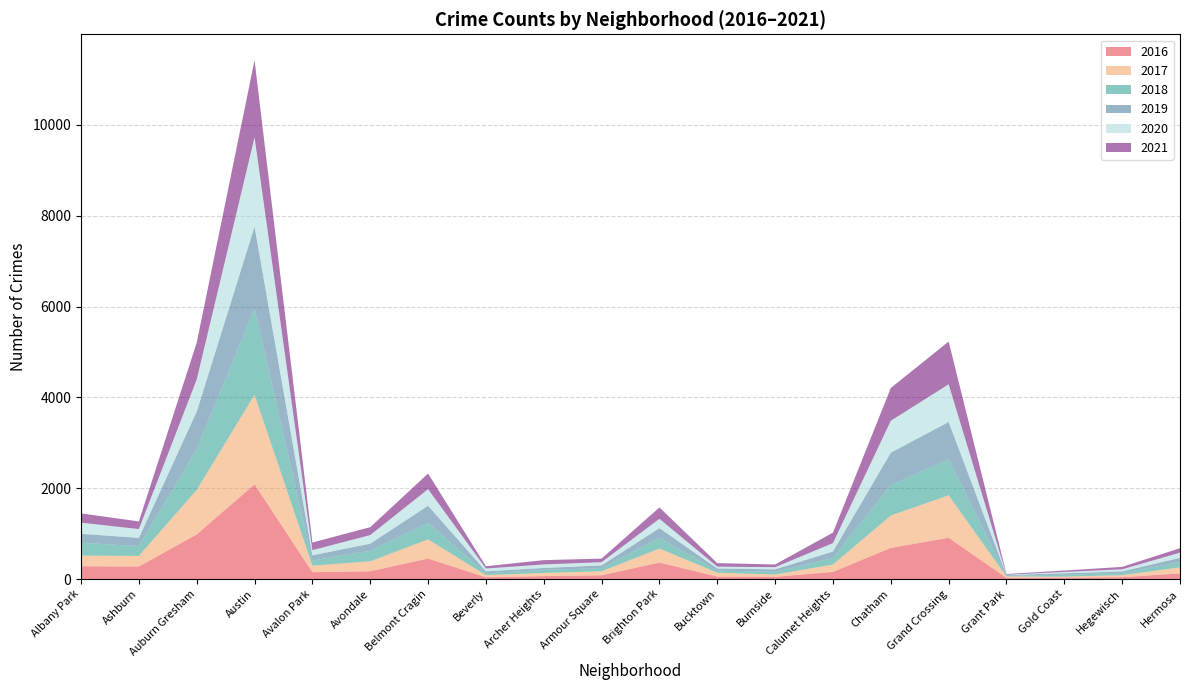

Reading left to right, transcribe all the data shown in this chart.

2016: Albany Park=282	Ashburn=276	Auburn Gresham=983	Austin=2086	Avalon Park=151	Avondale=172	Belmont Cragin=451	Beverly=40	Archer Heights=65	Armour Square=83	Brighton Park=363	Bucktown=55	Burnside=49	Calumet Heights=157	Chatham=687	Grand Crossing=908	Grant Park=26	Gold Coast=33	Hegewisch=42	Hermosa=124
2017: Albany Park=234	Ashburn=233	Auburn Gresham=978	Austin=1971	Avalon Park=143	Avondale=218	Belmont Cragin=420	Beverly=47	Archer Heights=69	Armour Square=88	Brighton Park=308	Bucktown=85	Burnside=50	Calumet Heights=162	Chatham=711	Grand Crossing=936	Grant Park=30	Gold Coast=20	Hegewisch=43	Hermosa=133
2018: Albany Park=281	Ashburn=218	Auburn Gresham=898	Austin=1911	Avalon Park=115	Avondale=233	Belmont Cragin=368	Beverly=41	Archer Heights=69	Armour Square=69	Brighton Park=239	Bucktown=47	Burnside=60	Calumet Heights=145	Chatham=670	Grand Crossing=795	Grant Park=15	Gold Coast=43	Hegewisch=49	Hermosa=117
2019: Albany Park=199	Ashburn=180	Auburn Gresham=826	Austin=1792	Avalon Park=114	Avondale=156	Belmont Cragin=375	Beverly=42	Archer Heights=41	Armour Square=61	Brighton Park=212	Bucktown=45	Burnside=55	Calumet Heights=142	Chatham=714	Grand Crossing=820	Grant Park=18	Gold Coast=32	Hegewisch=34	Hermosa=93
2020: Albany Park=246	Ashburn=193	Auburn Gresham=708	Austin=1967	Avalon Park=113	Avondale=189	Belmont Cragin=365	Beverly=62	Archer Heights=78	Armour Square=70	Brighton Park=204	Bucktown=41	Burnside=47	Calumet Heights=185	Chatham=703	Grand Crossing=829	Grant Park=7	Gold Coast=28	Hegewisch=46	Hermosa=115
2021: Albany Park=203	Ashburn=169	Auburn Gresham=811	Austin=1696	Avalon Park=168	Avondale=174	Belmont Cragin=344	Beverly=50	Archer Heights=94	Armour Square=79	Brighton Park=251	Bucktown=77	Burnside=60	Calumet Heights=231	Chatham=721	Grand Crossing=942	Grant Park=15	Gold Coast=31	Hegewisch=54	Hermosa=97